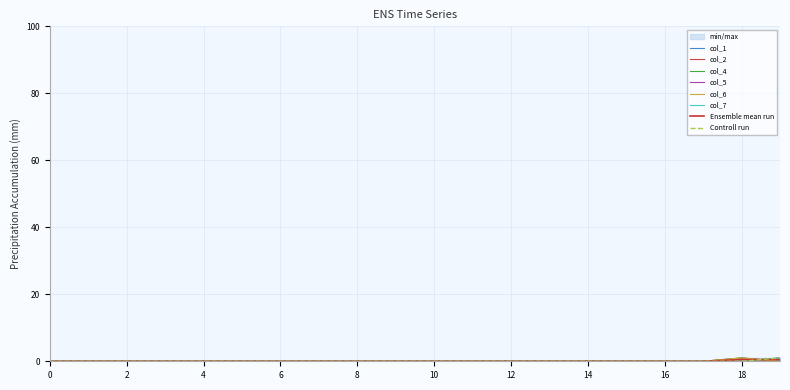

The value of col_4 at 4 is 0. True or false?

False